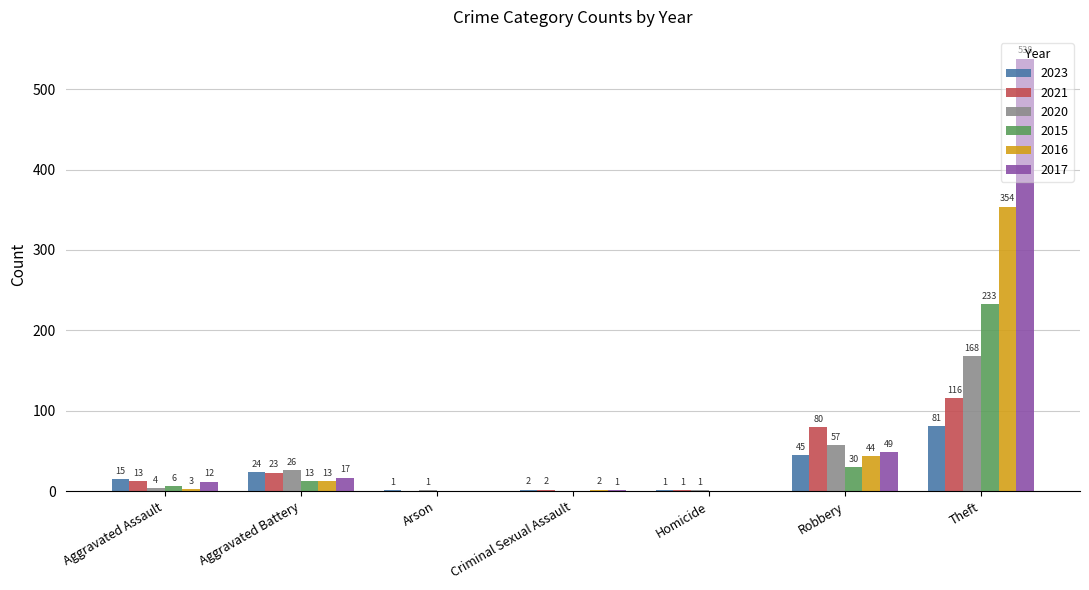

How many positive values does the 2015 series have?

4